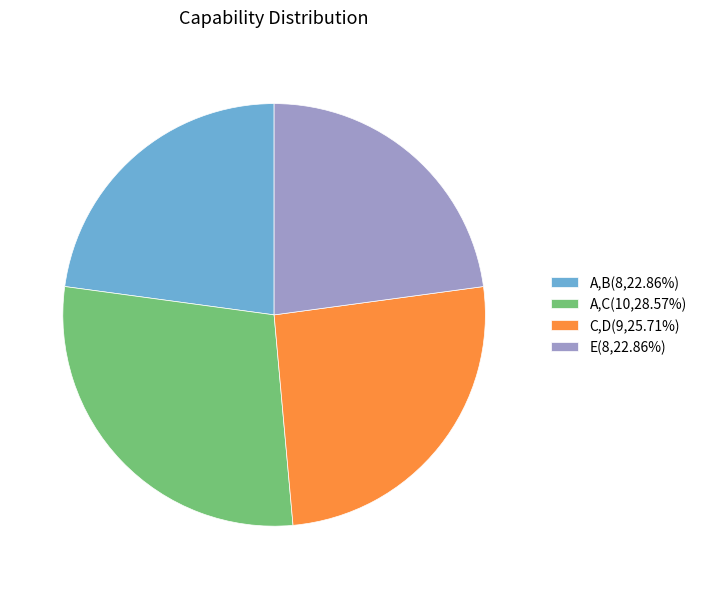

True or false: C,D accounts for 19% of the total.

False